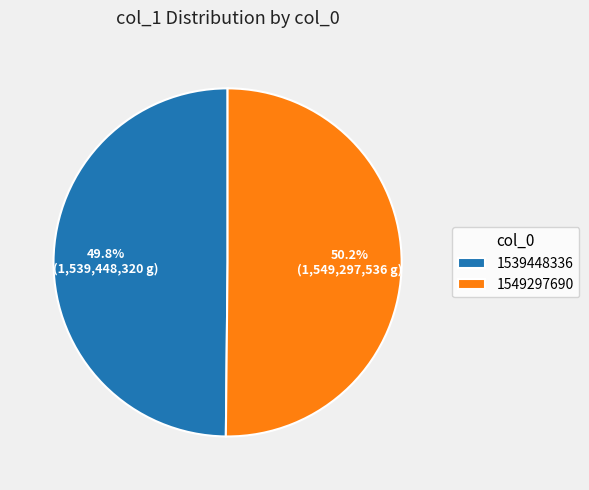

To the nearest percent, what is the average slice percentage?

50%